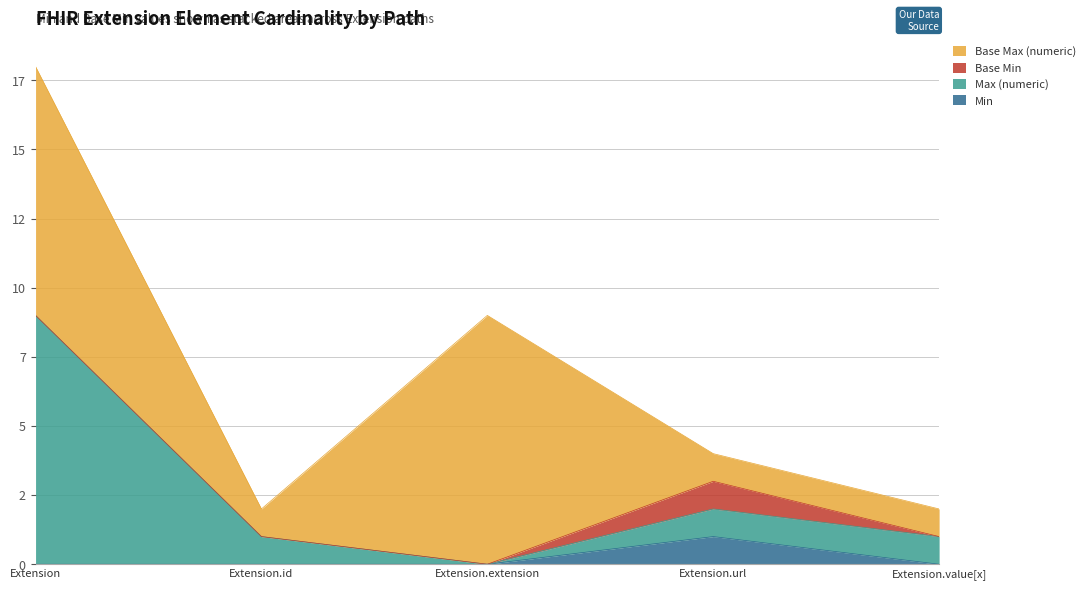

True or false: Min and Max (numeric) cross at least once.

False